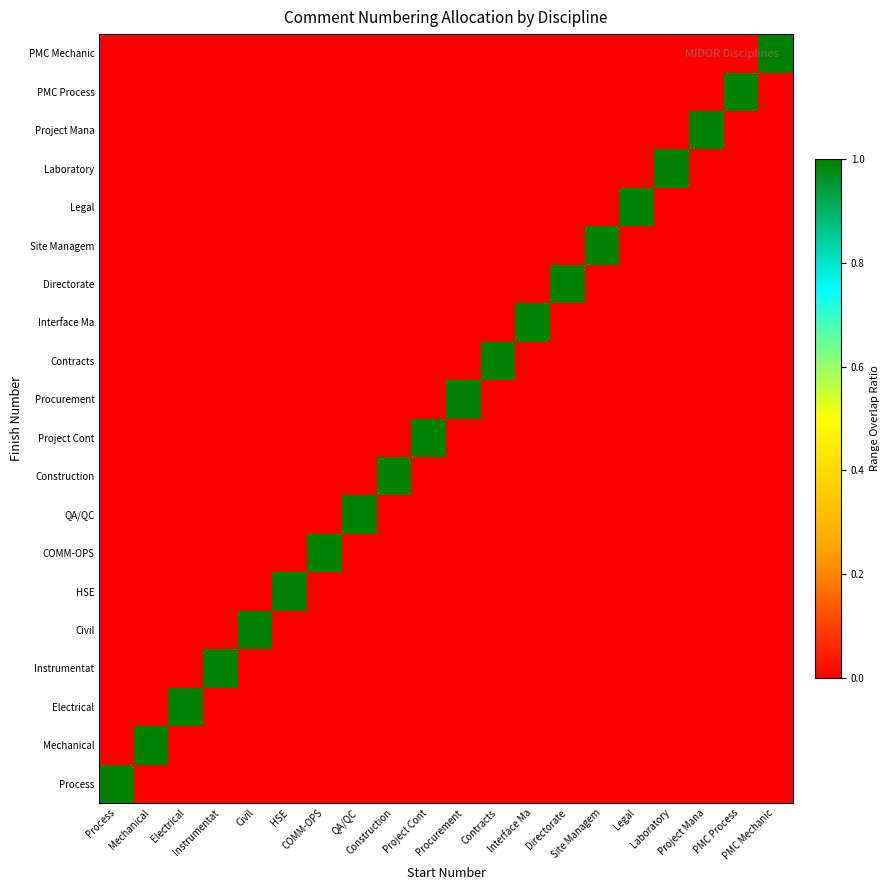

Reading left to right, list all the values displayed in this chart.

Process: Process=1	Mechanical=0	Electrical=0	Instrumentat=0	Civil=0	HSE=0	COMM-OPS=0	QA/QC=0	Construction=0	Project Cont=0	Procurement=0	Contracts=0	Interface Ma=0	Directorate=0	Site Managem=0	Legal=0	Laboratory=0	Project Mana=0	PMC Process=0	PMC Mechanic=0
Mechanical: Process=0	Mechanical=1	Electrical=0	Instrumentat=0	Civil=0	HSE=0	COMM-OPS=0	QA/QC=0	Construction=0	Project Cont=0	Procurement=0	Contracts=0	Interface Ma=0	Directorate=0	Site Managem=0	Legal=0	Laboratory=0	Project Mana=0	PMC Process=0	PMC Mechanic=0
Electrical: Process=0	Mechanical=0	Electrical=1	Instrumentat=0	Civil=0	HSE=0	COMM-OPS=0	QA/QC=0	Construction=0	Project Cont=0	Procurement=0	Contracts=0	Interface Ma=0	Directorate=0	Site Managem=0	Legal=0	Laboratory=0	Project Mana=0	PMC Process=0	PMC Mechanic=0
Instrumentat: Process=0	Mechanical=0	Electrical=0	Instrumentat=1	Civil=0	HSE=0	COMM-OPS=0	QA/QC=0	Construction=0	Project Cont=0	Procurement=0	Contracts=0	Interface Ma=0	Directorate=0	Site Managem=0	Legal=0	Laboratory=0	Project Mana=0	PMC Process=0	PMC Mechanic=0
Civil: Process=0	Mechanical=0	Electrical=0	Instrumentat=0	Civil=1	HSE=0	COMM-OPS=0	QA/QC=0	Construction=0	Project Cont=0	Procurement=0	Contracts=0	Interface Ma=0	Directorate=0	Site Managem=0	Legal=0	Laboratory=0	Project Mana=0	PMC Process=0	PMC Mechanic=0
HSE: Process=0	Mechanical=0	Electrical=0	Instrumentat=0	Civil=0	HSE=1	COMM-OPS=0	QA/QC=0	Construction=0	Project Cont=0	Procurement=0	Contracts=0	Interface Ma=0	Directorate=0	Site Managem=0	Legal=0	Laboratory=0	Project Mana=0	PMC Process=0	PMC Mechanic=0
COMM-OPS: Process=0	Mechanical=0	Electrical=0	Instrumentat=0	Civil=0	HSE=0	COMM-OPS=1	QA/QC=0	Construction=0	Project Cont=0	Procurement=0	Contracts=0	Interface Ma=0	Directorate=0	Site Managem=0	Legal=0	Laboratory=0	Project Mana=0	PMC Process=0	PMC Mechanic=0
QA/QC: Process=0	Mechanical=0	Electrical=0	Instrumentat=0	Civil=0	HSE=0	COMM-OPS=0	QA/QC=1	Construction=0	Project Cont=0	Procurement=0	Contracts=0	Interface Ma=0	Directorate=0	Site Managem=0	Legal=0	Laboratory=0	Project Mana=0	PMC Process=0	PMC Mechanic=0
Construction: Process=0	Mechanical=0	Electrical=0	Instrumentat=0	Civil=0	HSE=0	COMM-OPS=0	QA/QC=0	Construction=1	Project Cont=0	Procurement=0	Contracts=0	Interface Ma=0	Directorate=0	Site Managem=0	Legal=0	Laboratory=0	Project Mana=0	PMC Process=0	PMC Mechanic=0
Project Cont: Process=0	Mechanical=0	Electrical=0	Instrumentat=0	Civil=0	HSE=0	COMM-OPS=0	QA/QC=0	Construction=0	Project Cont=1	Procurement=0	Contracts=0	Interface Ma=0	Directorate=0	Site Managem=0	Legal=0	Laboratory=0	Project Mana=0	PMC Process=0	PMC Mechanic=0
Procurement: Process=0	Mechanical=0	Electrical=0	Instrumentat=0	Civil=0	HSE=0	COMM-OPS=0	QA/QC=0	Construction=0	Project Cont=0	Procurement=1	Contracts=0	Interface Ma=0	Directorate=0	Site Managem=0	Legal=0	Laboratory=0	Project Mana=0	PMC Process=0	PMC Mechanic=0
Contracts: Process=0	Mechanical=0	Electrical=0	Instrumentat=0	Civil=0	HSE=0	COMM-OPS=0	QA/QC=0	Construction=0	Project Cont=0	Procurement=0	Contracts=1	Interface Ma=0	Directorate=0	Site Managem=0	Legal=0	Laboratory=0	Project Mana=0	PMC Process=0	PMC Mechanic=0
Interface Ma: Process=0	Mechanical=0	Electrical=0	Instrumentat=0	Civil=0	HSE=0	COMM-OPS=0	QA/QC=0	Construction=0	Project Cont=0	Procurement=0	Contracts=0	Interface Ma=1	Directorate=0	Site Managem=0	Legal=0	Laboratory=0	Project Mana=0	PMC Process=0	PMC Mechanic=0
Directorate: Process=0	Mechanical=0	Electrical=0	Instrumentat=0	Civil=0	HSE=0	COMM-OPS=0	QA/QC=0	Construction=0	Project Cont=0	Procurement=0	Contracts=0	Interface Ma=0	Directorate=1	Site Managem=0	Legal=0	Laboratory=0	Project Mana=0	PMC Process=0	PMC Mechanic=0
Site Managem: Process=0	Mechanical=0	Electrical=0	Instrumentat=0	Civil=0	HSE=0	COMM-OPS=0	QA/QC=0	Construction=0	Project Cont=0	Procurement=0	Contracts=0	Interface Ma=0	Directorate=0	Site Managem=1	Legal=0	Laboratory=0	Project Mana=0	PMC Process=0	PMC Mechanic=0
Legal: Process=0	Mechanical=0	Electrical=0	Instrumentat=0	Civil=0	HSE=0	COMM-OPS=0	QA/QC=0	Construction=0	Project Cont=0	Procurement=0	Contracts=0	Interface Ma=0	Directorate=0	Site Managem=0	Legal=1	Laboratory=0	Project Mana=0	PMC Process=0	PMC Mechanic=0
Laboratory: Process=0	Mechanical=0	Electrical=0	Instrumentat=0	Civil=0	HSE=0	COMM-OPS=0	QA/QC=0	Construction=0	Project Cont=0	Procurement=0	Contracts=0	Interface Ma=0	Directorate=0	Site Managem=0	Legal=0	Laboratory=1	Project Mana=0	PMC Process=0	PMC Mechanic=0
Project Mana: Process=0	Mechanical=0	Electrical=0	Instrumentat=0	Civil=0	HSE=0	COMM-OPS=0	QA/QC=0	Construction=0	Project Cont=0	Procurement=0	Contracts=0	Interface Ma=0	Directorate=0	Site Managem=0	Legal=0	Laboratory=0	Project Mana=1	PMC Process=0	PMC Mechanic=0
PMC Process: Process=0	Mechanical=0	Electrical=0	Instrumentat=0	Civil=0	HSE=0	COMM-OPS=0	QA/QC=0	Construction=0	Project Cont=0	Procurement=0	Contracts=0	Interface Ma=0	Directorate=0	Site Managem=0	Legal=0	Laboratory=0	Project Mana=0	PMC Process=1	PMC Mechanic=0
PMC Mechanic: Process=0	Mechanical=0	Electrical=0	Instrumentat=0	Civil=0	HSE=0	COMM-OPS=0	QA/QC=0	Construction=0	Project Cont=0	Procurement=0	Contracts=0	Interface Ma=0	Directorate=0	Site Managem=0	Legal=0	Laboratory=0	Project Mana=0	PMC Process=0	PMC Mechanic=1